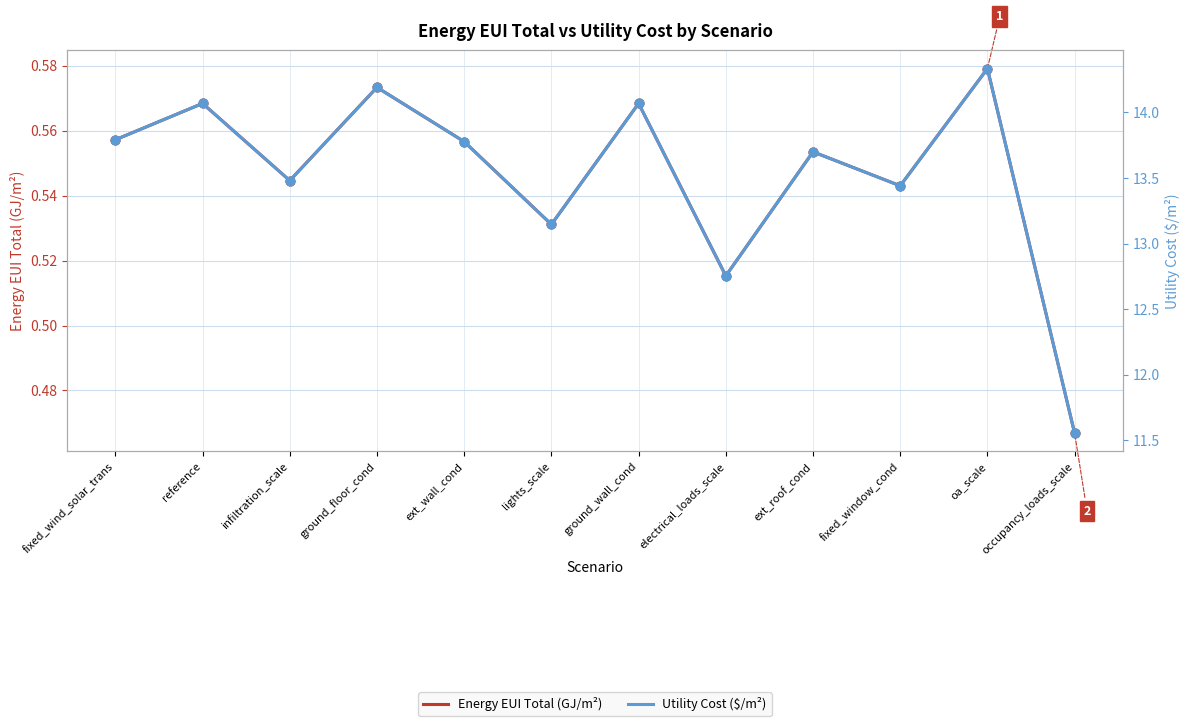

Which series has the largest total across all categories?

cost_utility_neb_total_cost_per_m_sq